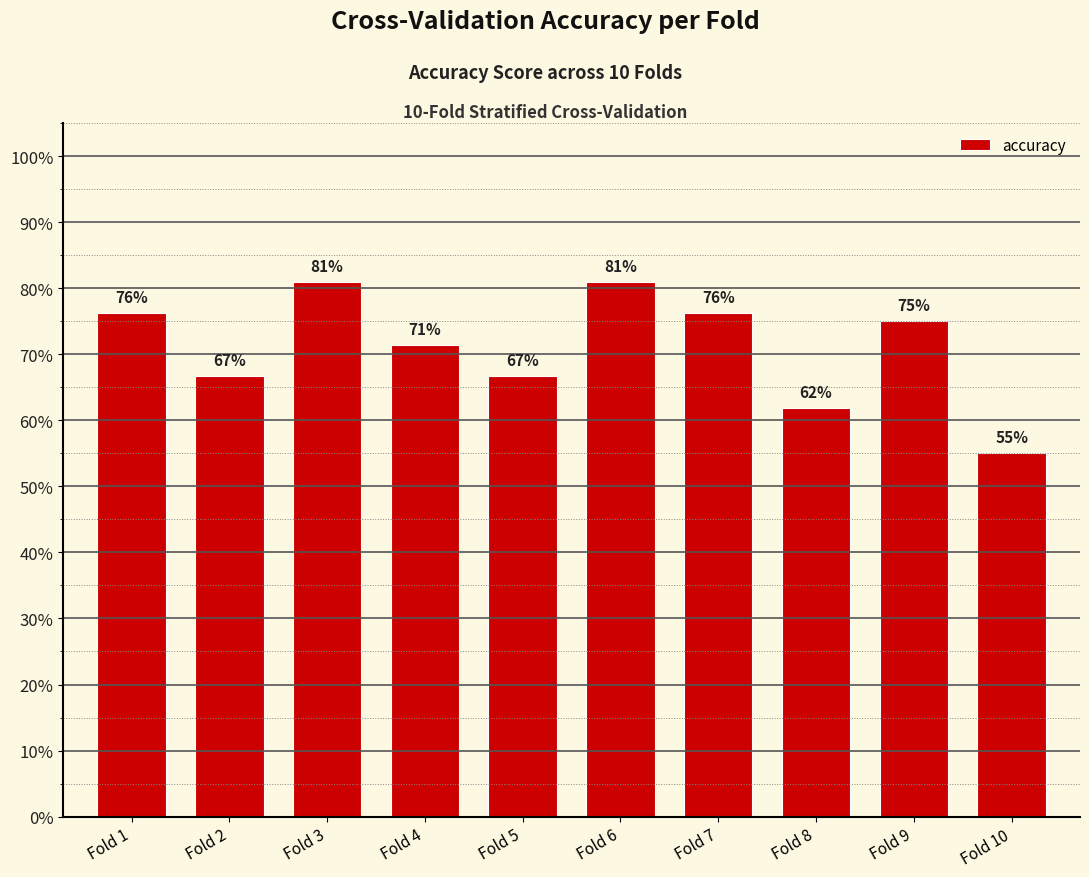

Does the chart contain any negative values?

No